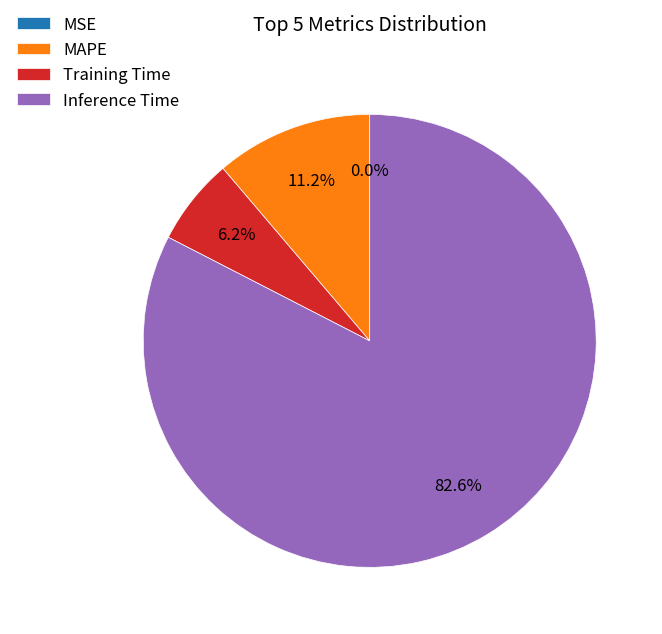

Between MAPE and Inference Time, which is larger?

Inference Time